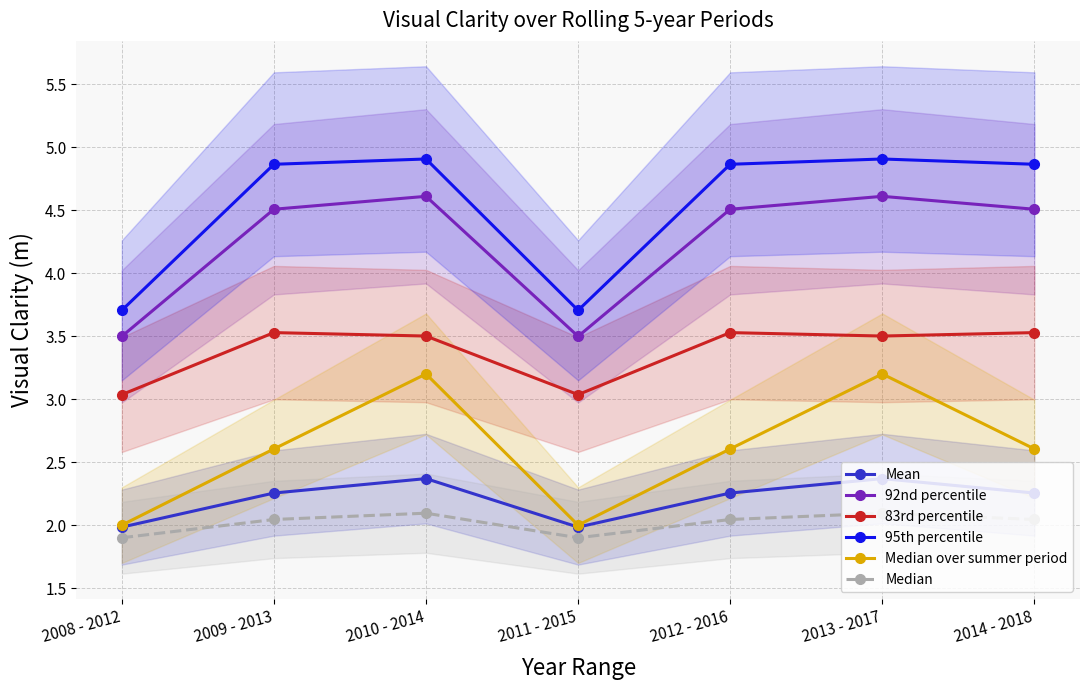

At which label is 92nd percentile closest to 4?

2008 - 2012